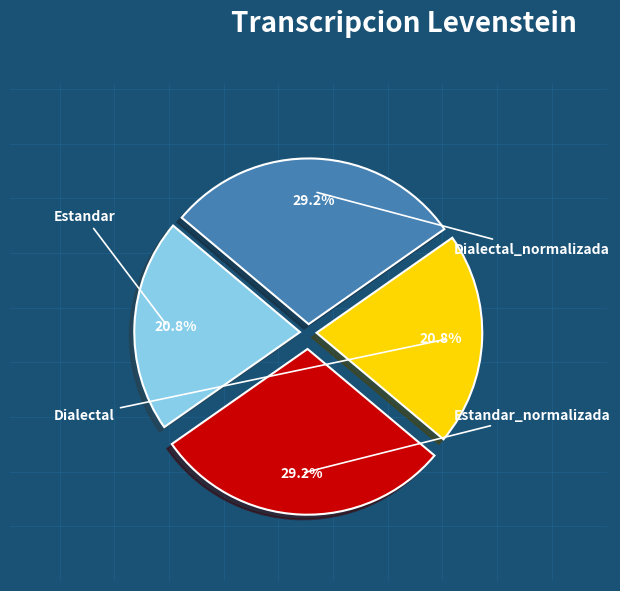

To the nearest percent, what is the combined percentage of Dialectal_normalizada and Dialectal?

50%